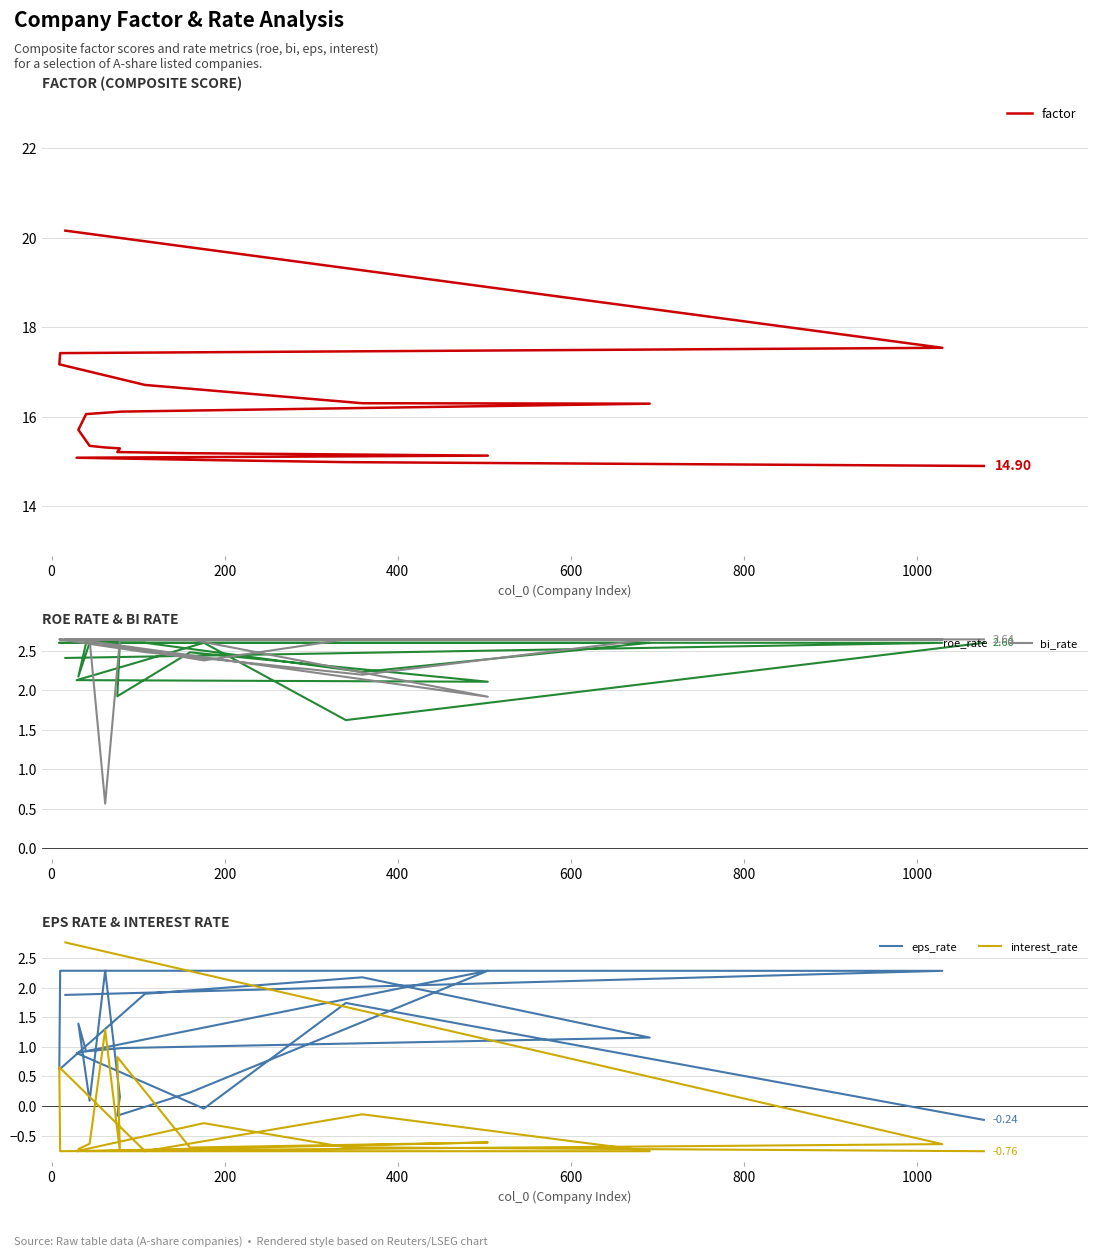

How many intersections are there between bi_rate and interest_rate?

3